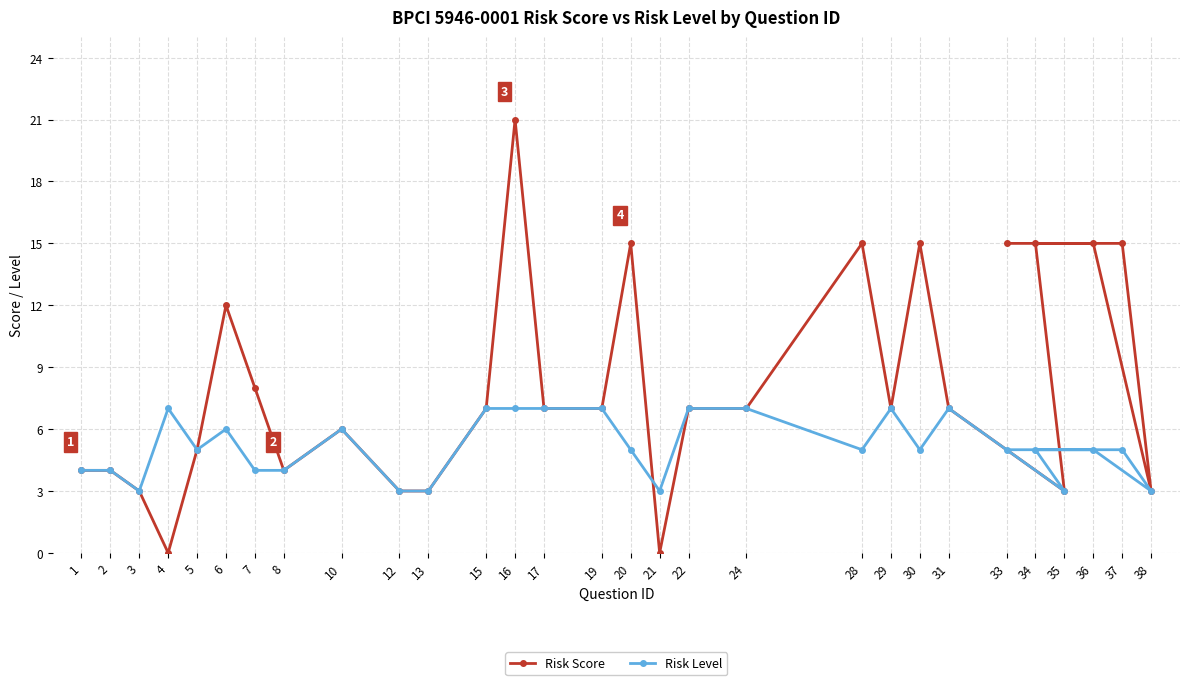

What is the maximum value for Risk Score?

21